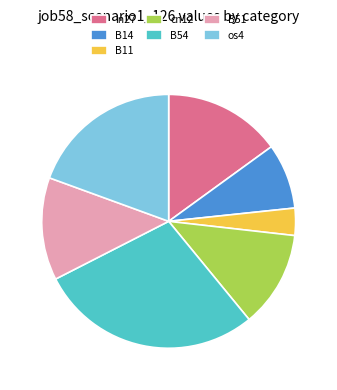

Is the sum of B54 and B11 greater than half?

No